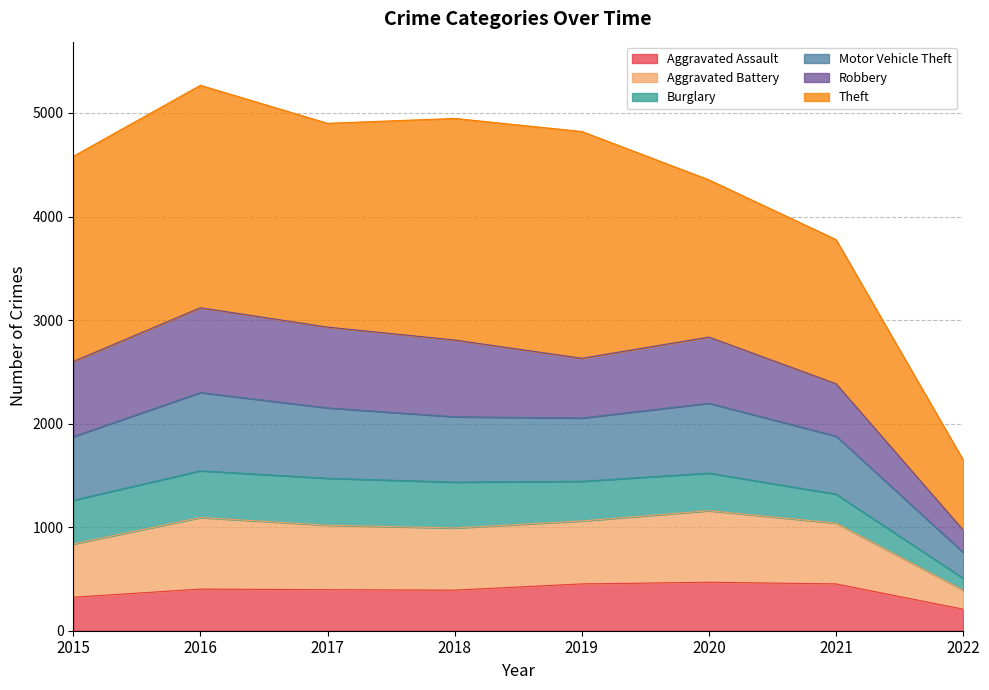

True or false: Aggravated Battery and Aggravated Assault cross at least once.

False